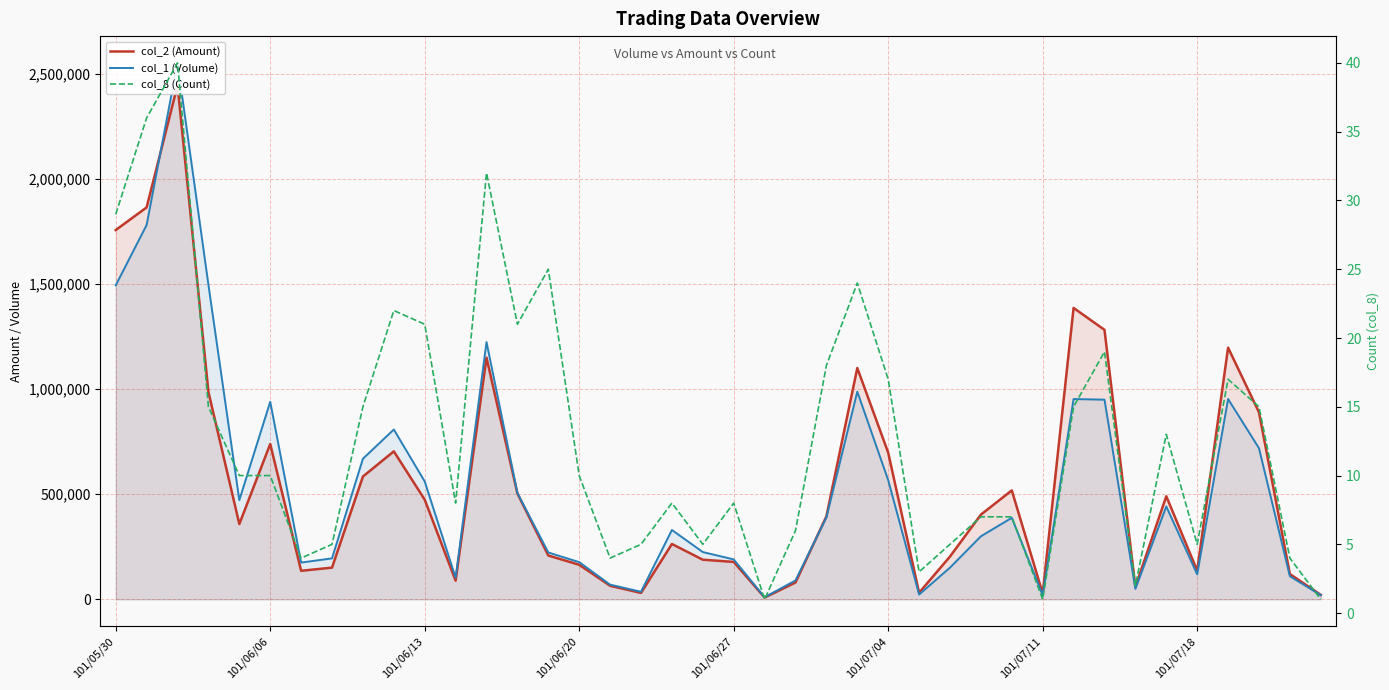

What are all the series names shown in the legend?

col_2 (Amount), col_1 (Volume), col_8 (Count)